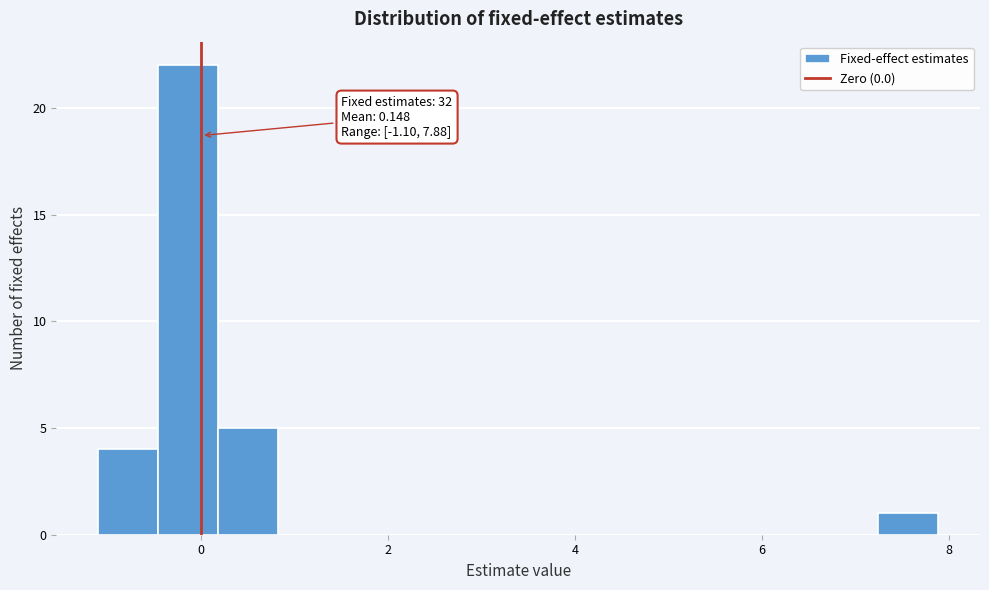

Read against the x-axis, roughly where is the centre of the tallest bar?

-0.2